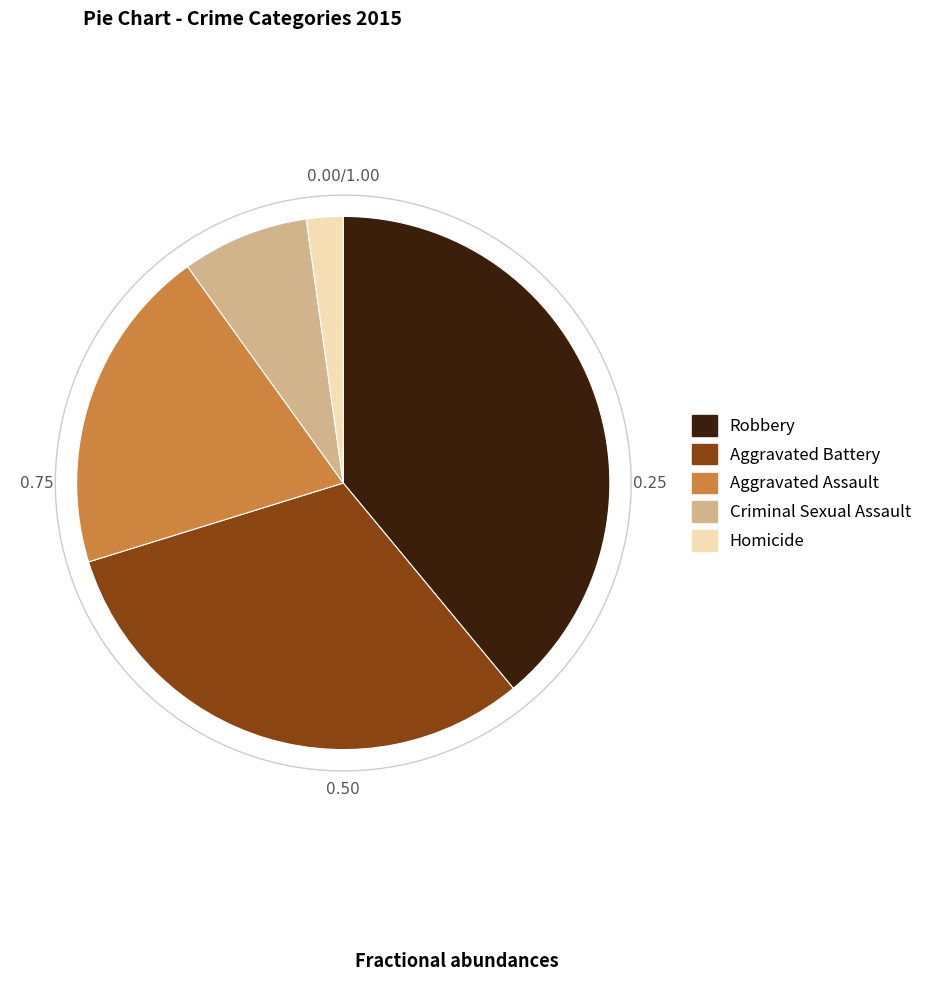

To the nearest percent, what portion does Aggravated Assault represent?

20%